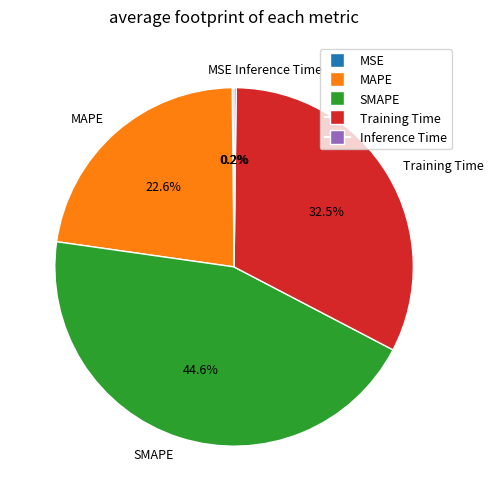

Which slice is the largest?

SMAPE